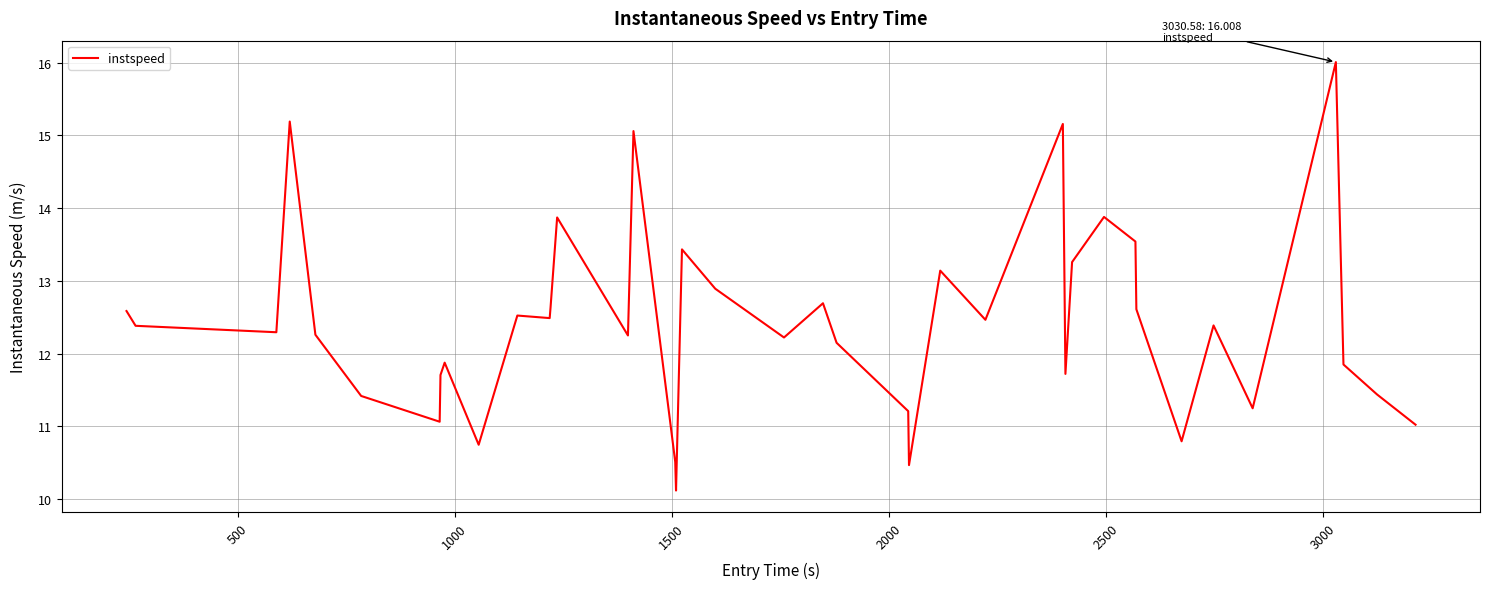

What is the difference between the second highest and minimum values?

5.1